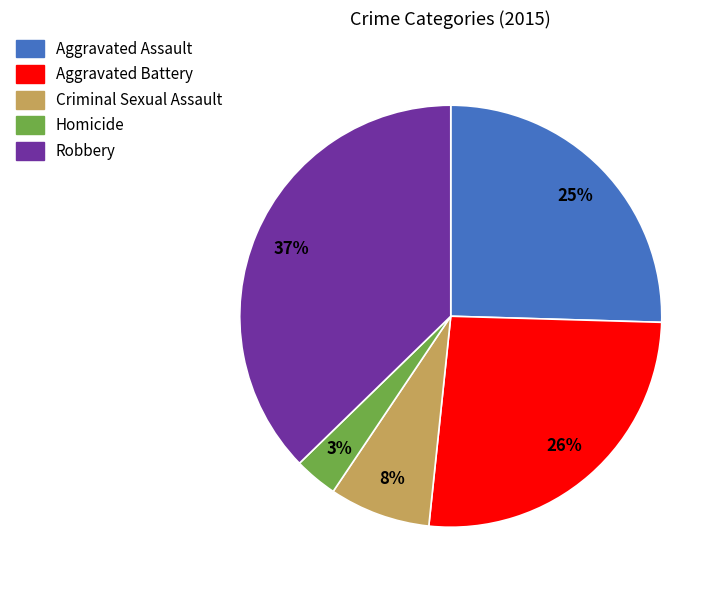

To the nearest percent, what is the difference between the Aggravated Battery and Criminal Sexual Assault slice percentages?

18%